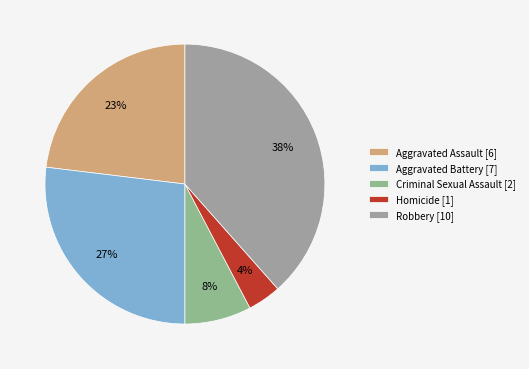

Rank the categories by value from highest to lowest.

Robbery, Aggravated Battery, Aggravated Assault, Criminal Sexual Assault, Homicide